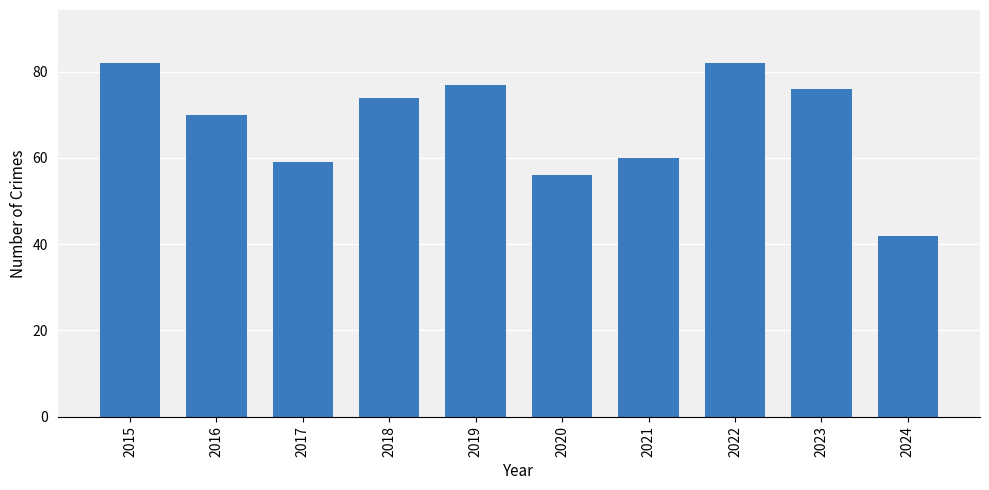

How many bars are there in total?

10